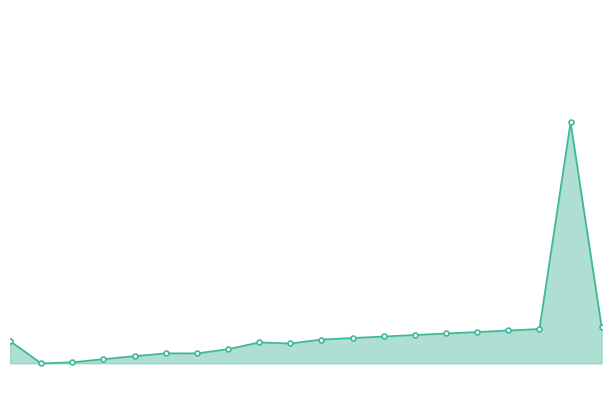

Is this an area chart (filled region under the line)?

Yes